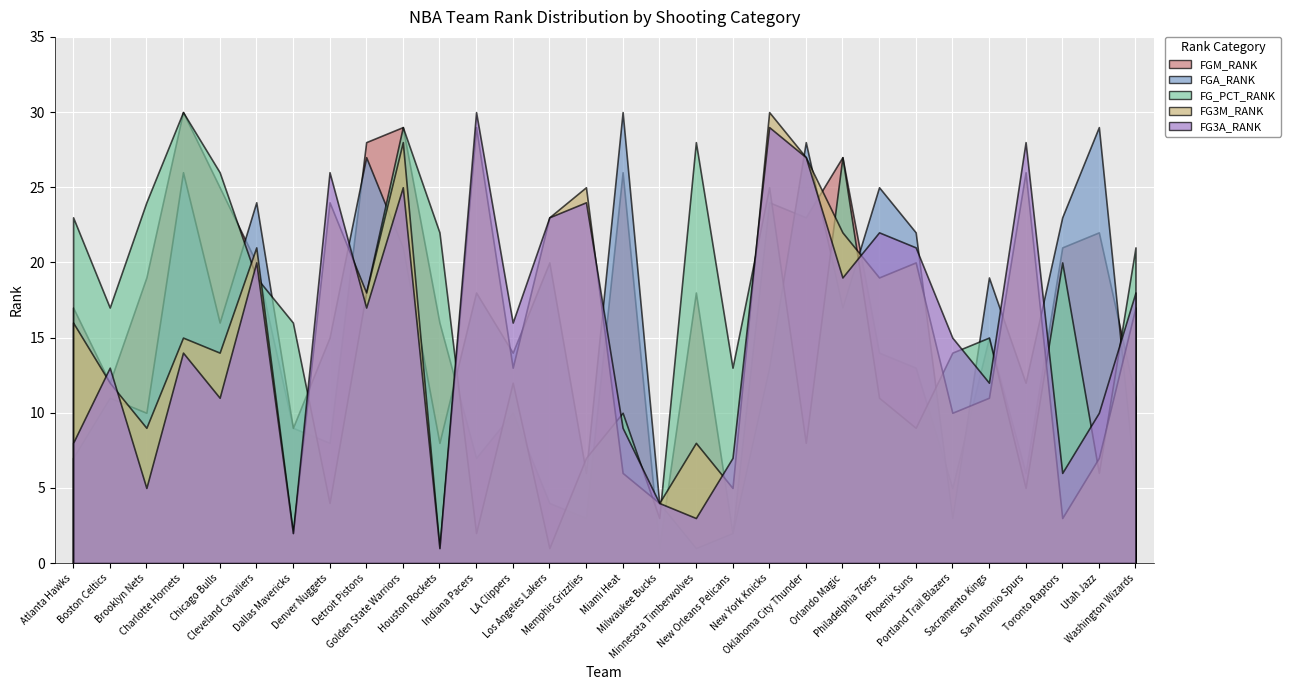

Between Utah Jazz and Phoenix Suns, which is larger?

Utah Jazz